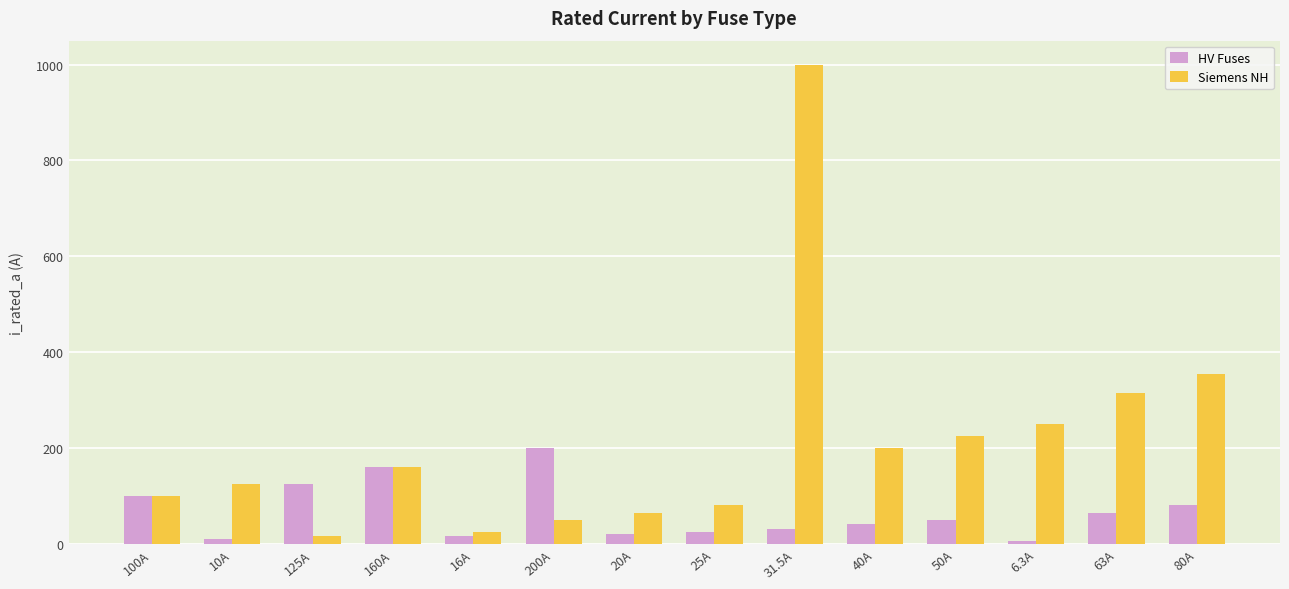

At which label is Siemens NH closest to 508?

80A